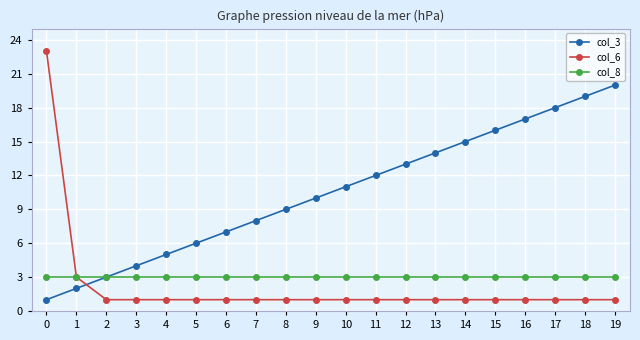

Rank the series by their maximum value, from highest to lowest.

col_6, col_3, col_8